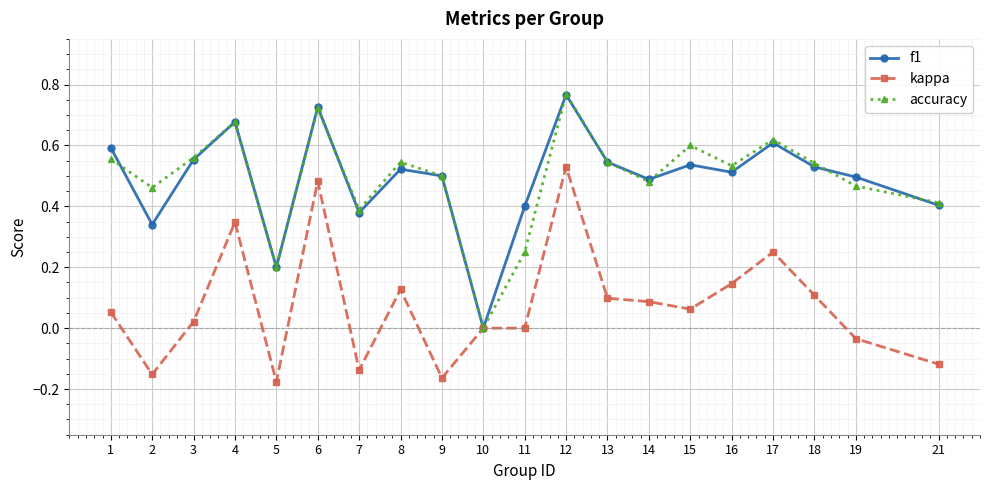

How many series are shown in this chart?

3